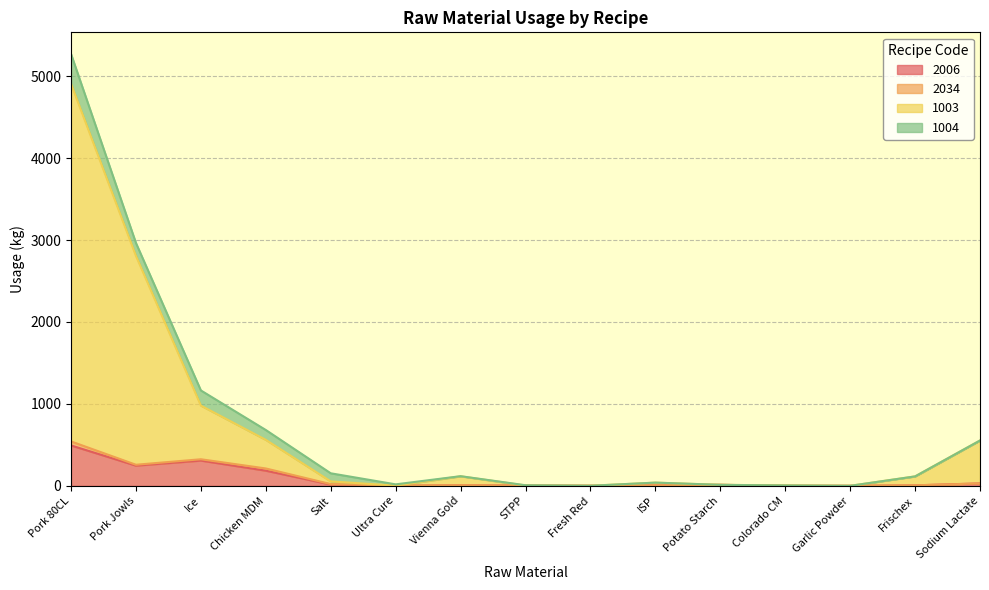

At which category is the sum across all series the highest?

Pork 80CL